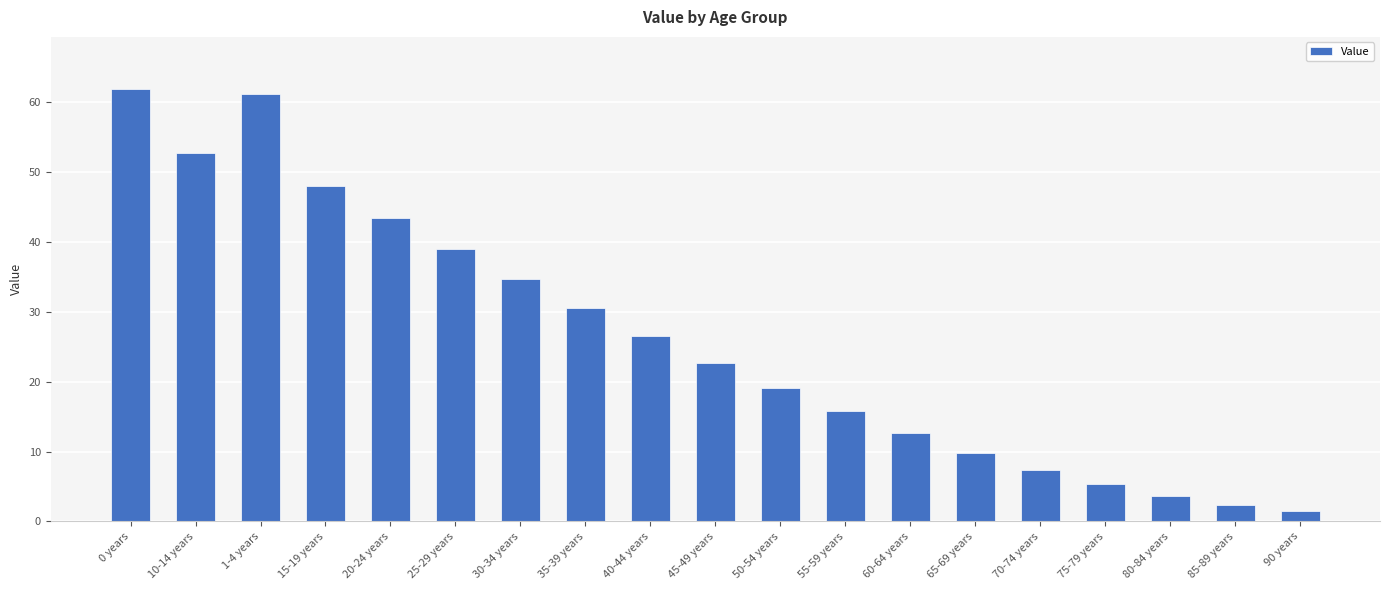

Rank the categories by value from highest to lowest.

0 years, 1-4 years, 10-14 years, 15-19 years, 20-24 years, 25-29 years, 30-34 years, 35-39 years, 40-44 years, 45-49 years, 50-54 years, 55-59 years, 60-64 years, 65-69 years, 70-74 years, 75-79 years, 80-84 years, 85-89 years, 90 years